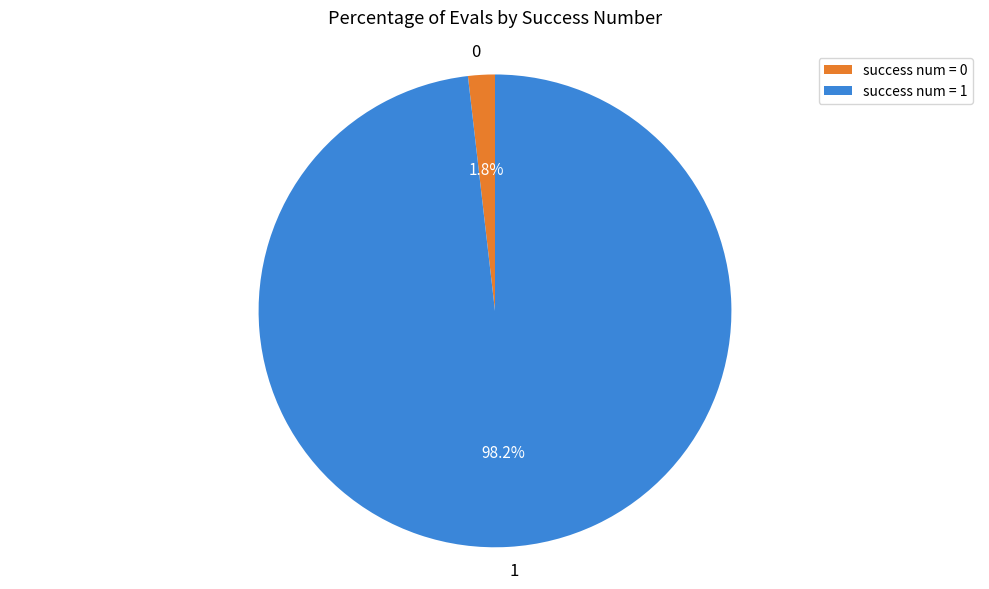

Does any single category account for the majority?

Yes